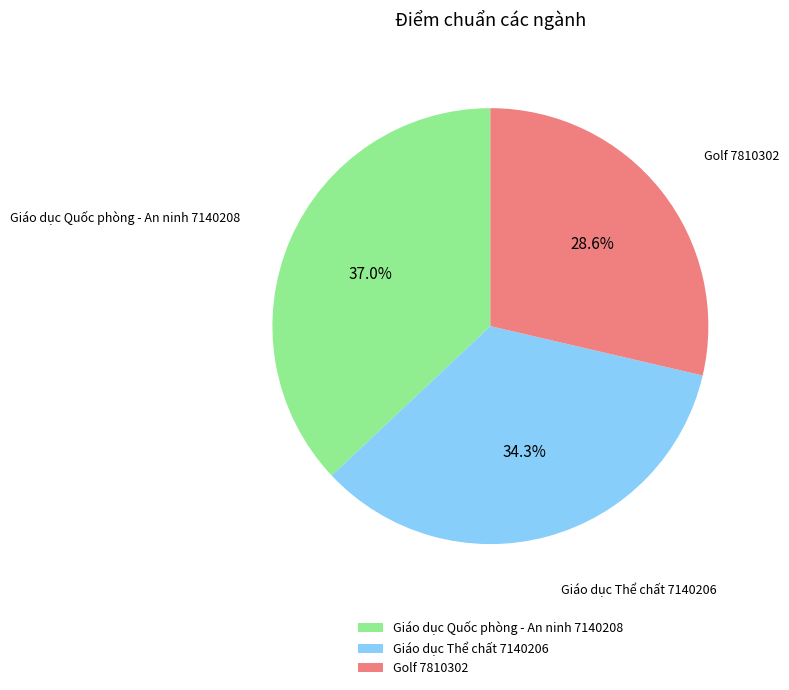

Do Giáo dục Quốc phòng - An ninh 7140208 and Giáo dục Thể chất 7140206 together represent more than half of the pie?

Yes